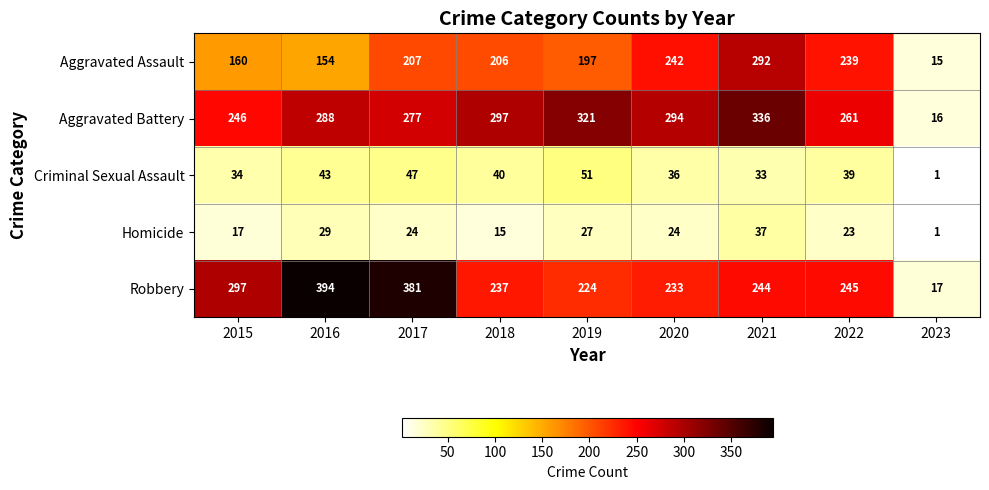

List the series in order of their peak value, lowest first.

Homicide, Criminal Sexual Assault, Aggravated Assault, Aggravated Battery, Robbery